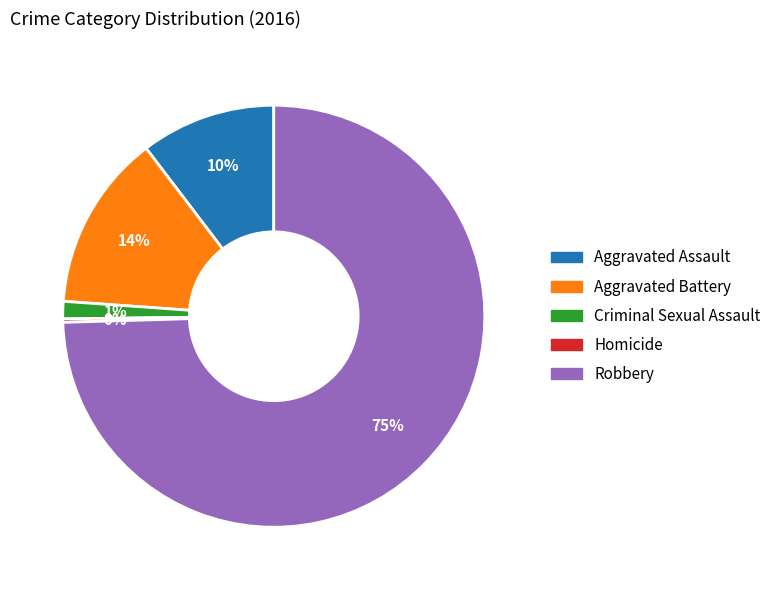

Is the sum of Robbery and Aggravated Assault greater than half?

Yes